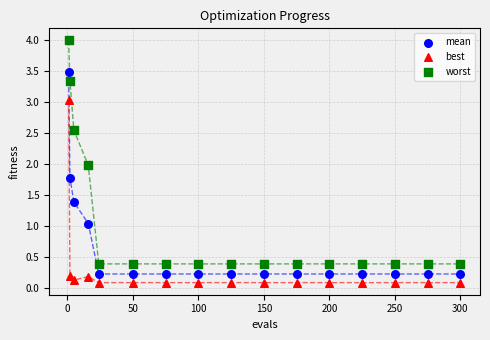

What is the X range (max minus min) for the scatter plot?

299.0